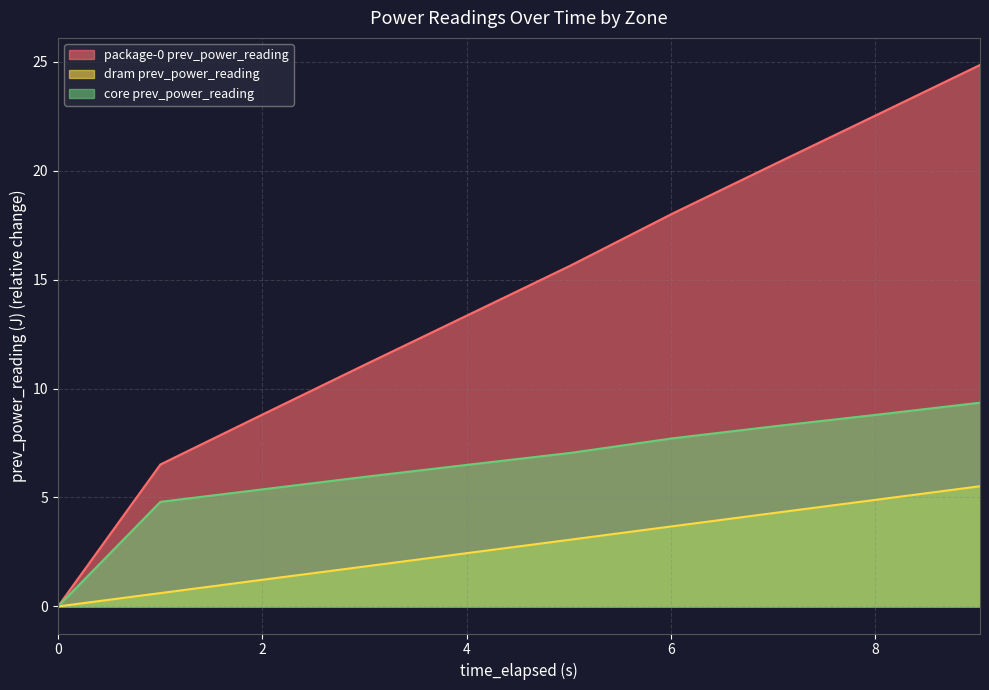

Rank the series by their average value, from highest to lowest.

package-0 prev_power_reading, core prev_power_reading, dram prev_power_reading